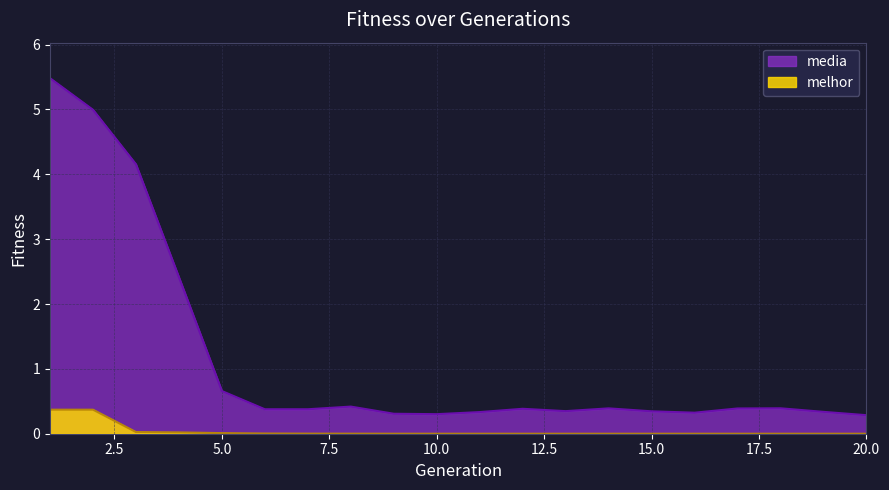

True or false: media has more than 1 points higher than both neighbors.

True